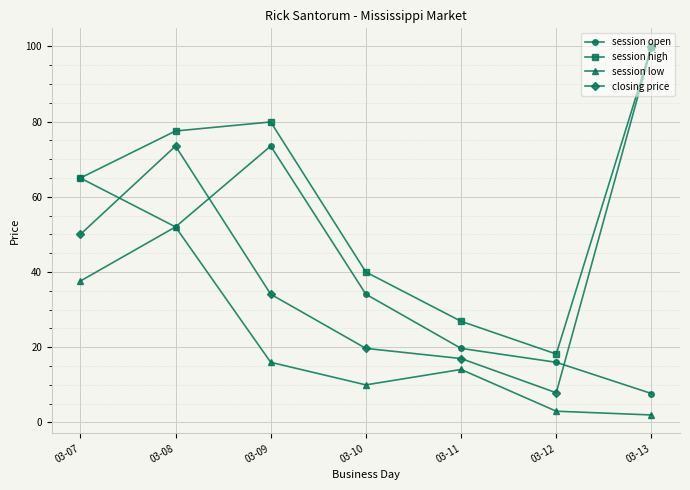

How many values in the session open series are below 34?

3